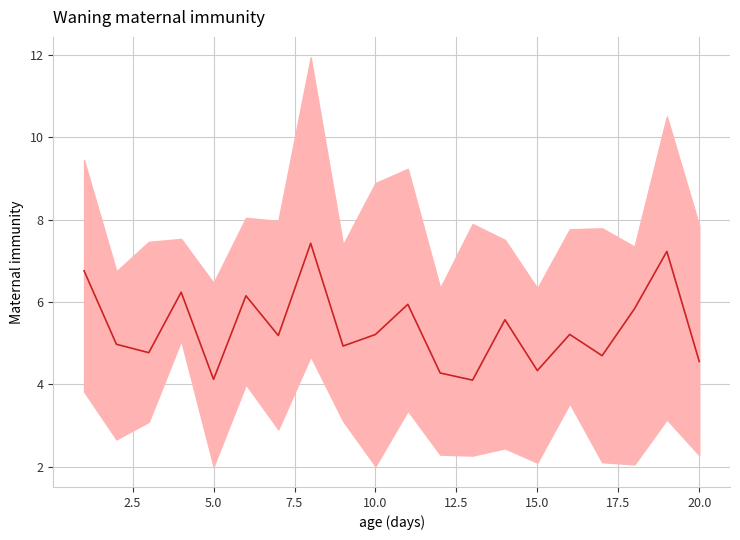

What is the difference between the second highest and second lowest values?

3.1